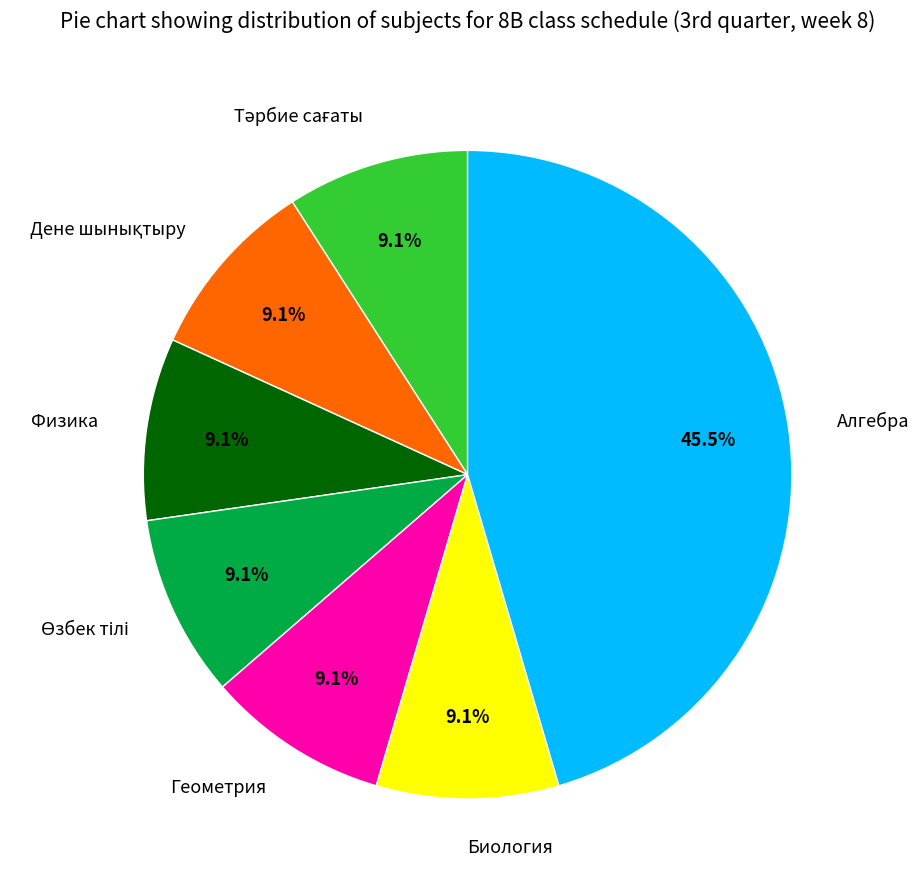

Is there a majority slice in this chart?

No